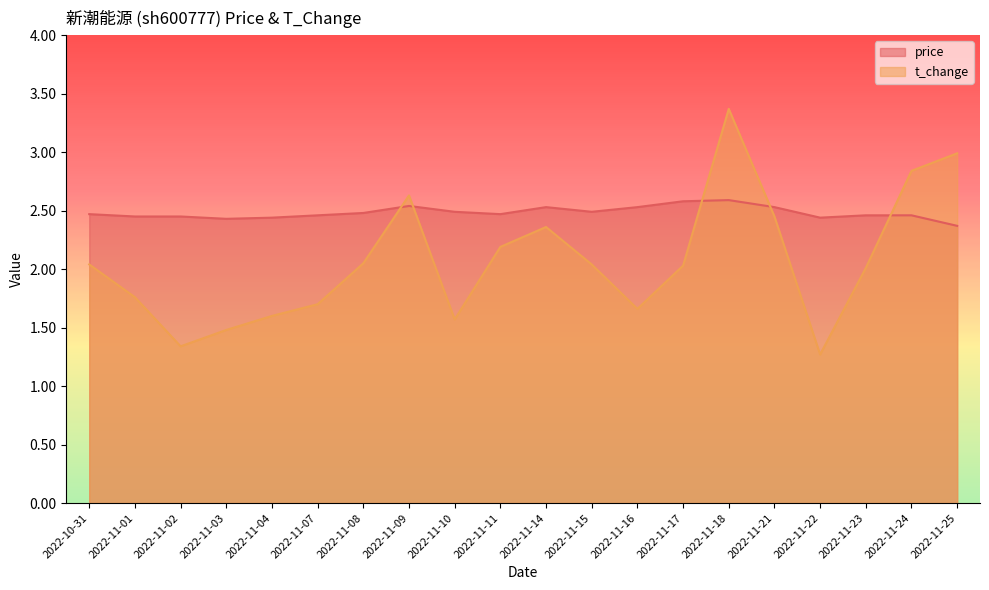

Rank the categories by t_change value from lowest to highest.

2022-11-22, 2022-11-02, 2022-11-03, 2022-11-10, 2022-11-04, 2022-11-16, 2022-11-07, 2022-11-01, 2022-11-23, 2022-11-17, 2022-10-31, 2022-11-15, 2022-11-08, 2022-11-11, 2022-11-14, 2022-11-21, 2022-11-09, 2022-11-24, 2022-11-25, 2022-11-18